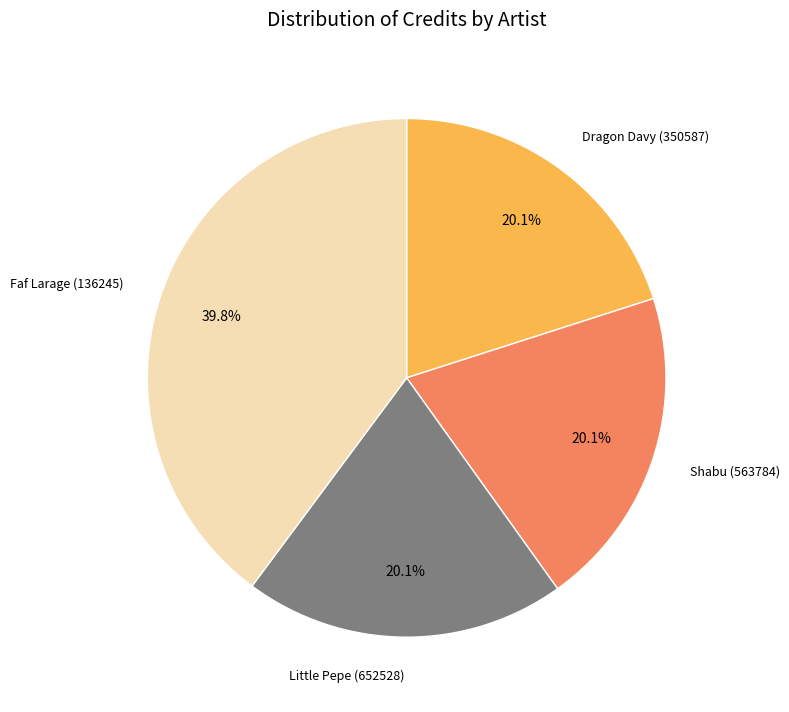

Is there any slice that represents more than half of the pie?

No